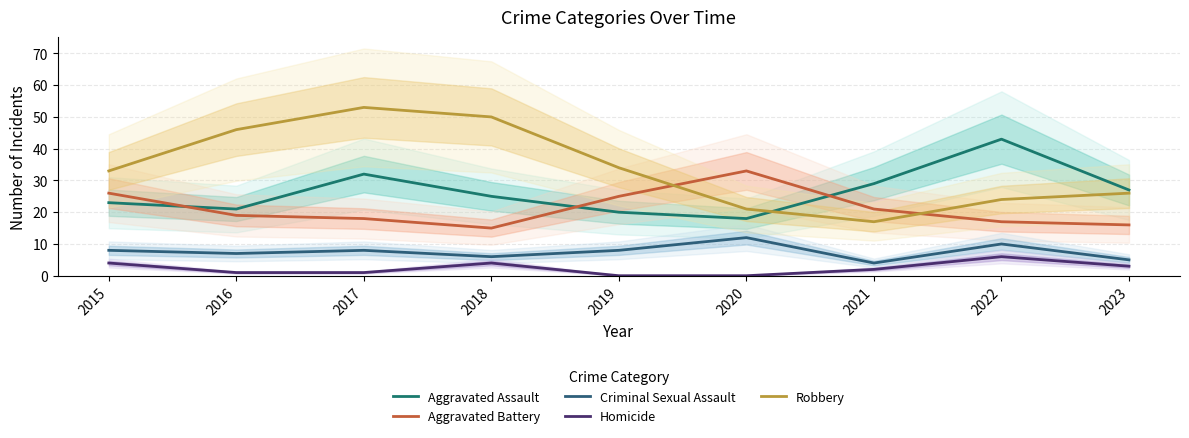

What is the lowest value of the Aggravated Assault series?

18